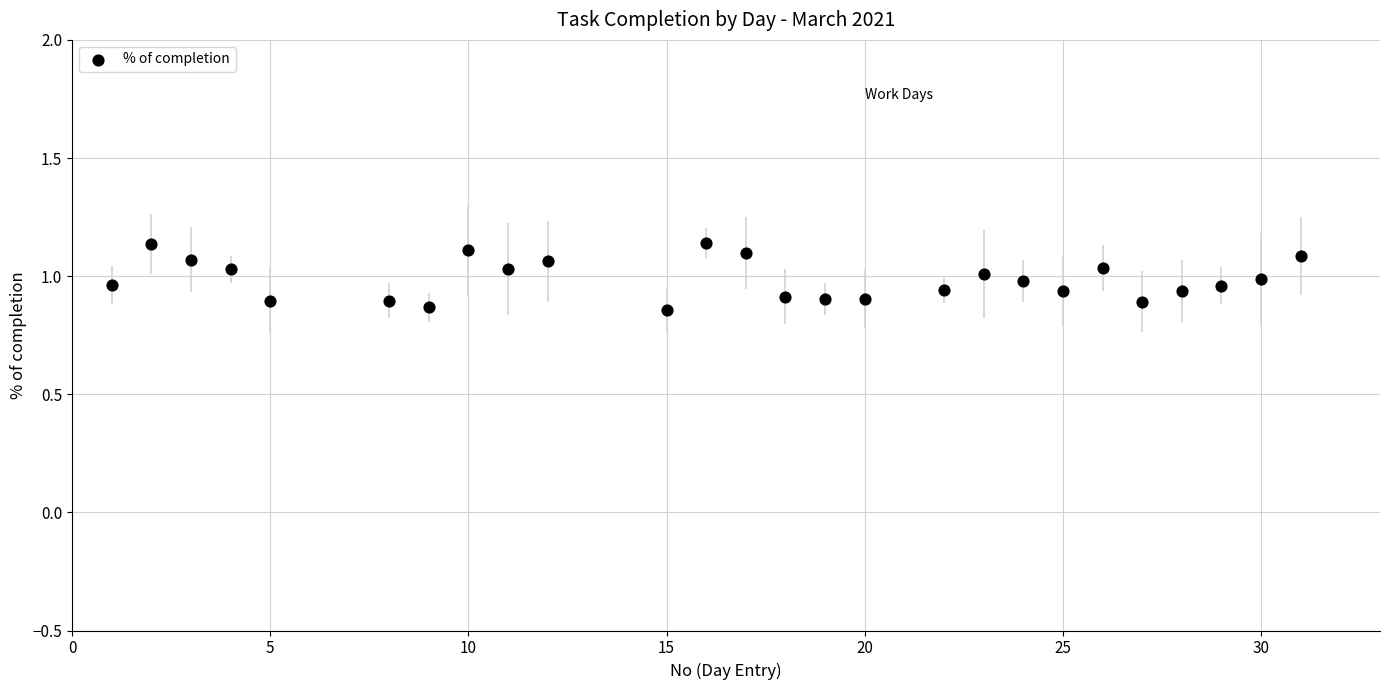

What is the range of Y values (max minus min)?

0.3